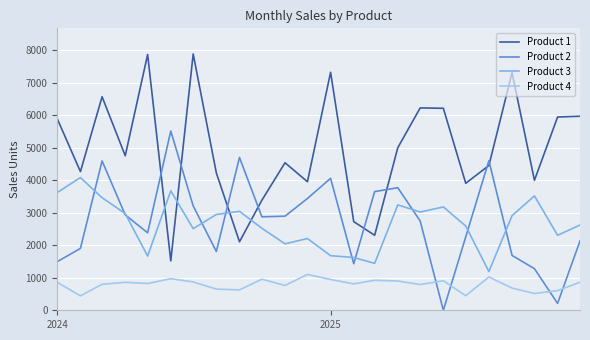

What are all the series names shown in the legend?

Product 1, Product 2, Product 3, Product 4